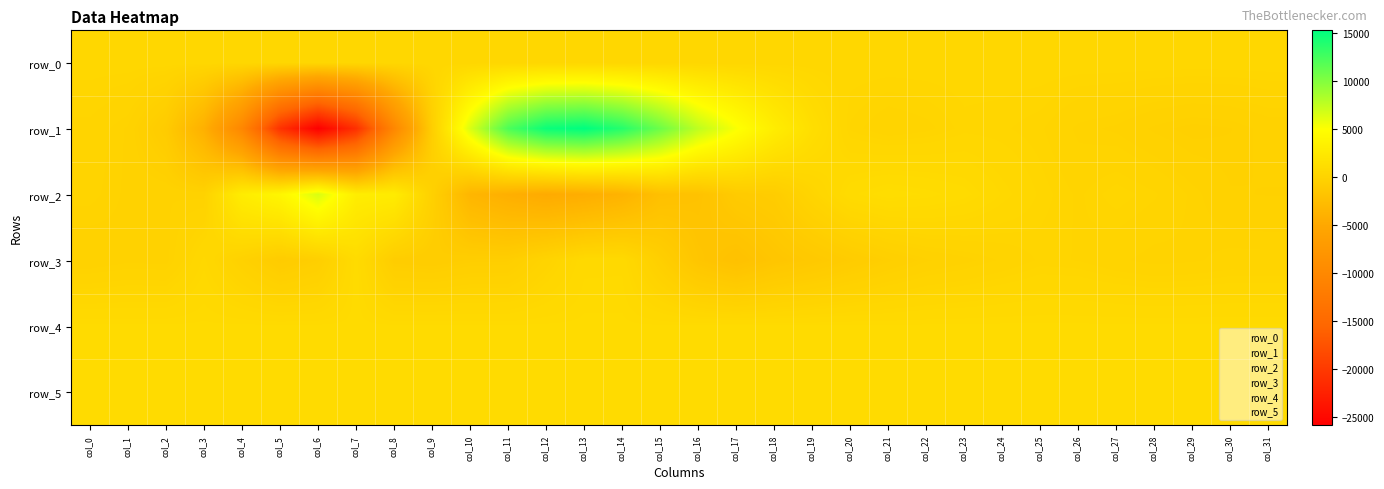

Is it true that row_5 equals 1213.5 at col_8?

False